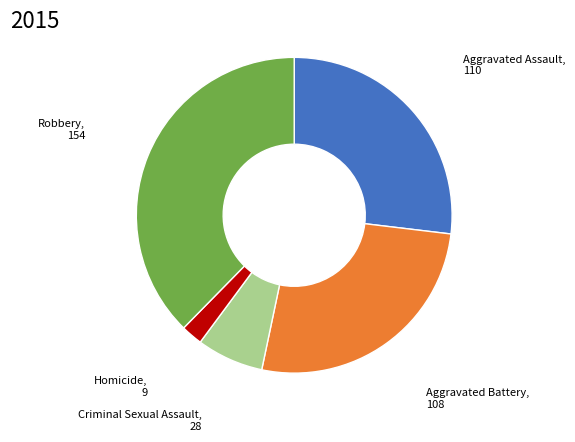

What is the largest slice in the pie chart?

Robbery